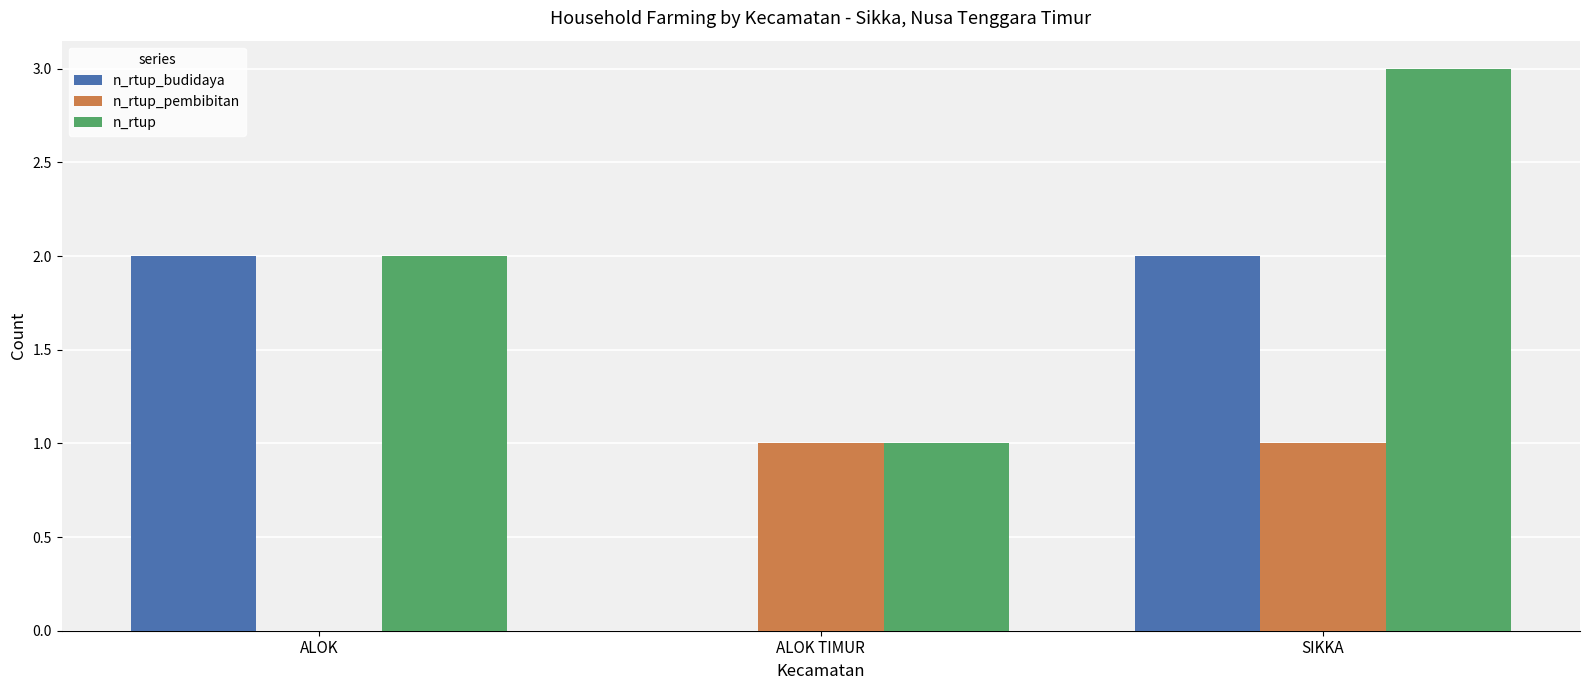

What is the maximum value shown in the chart?

3